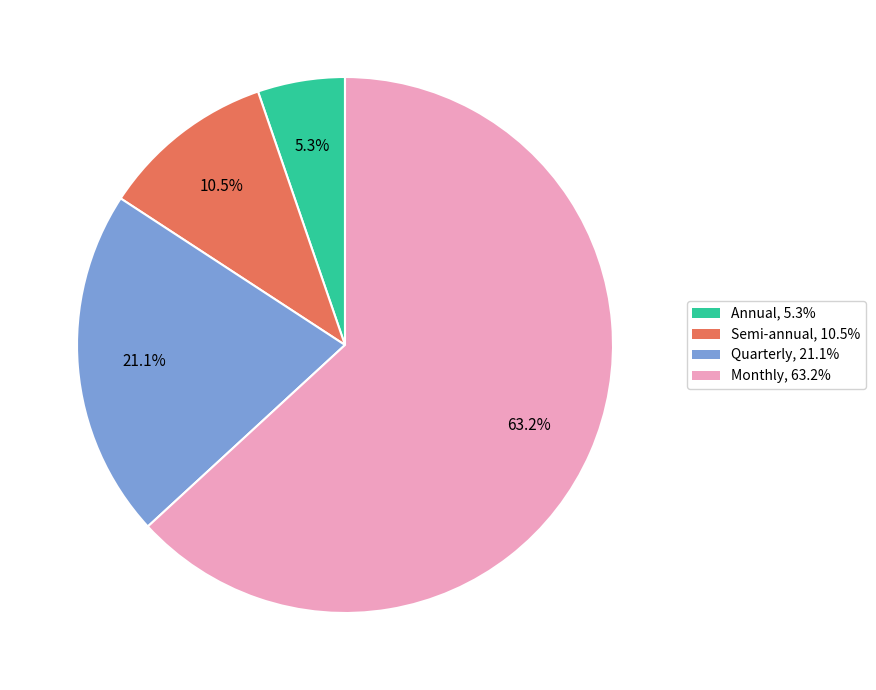

To the nearest percent, what is the difference between the Semi-annual and Quarterly slice percentages?

11%